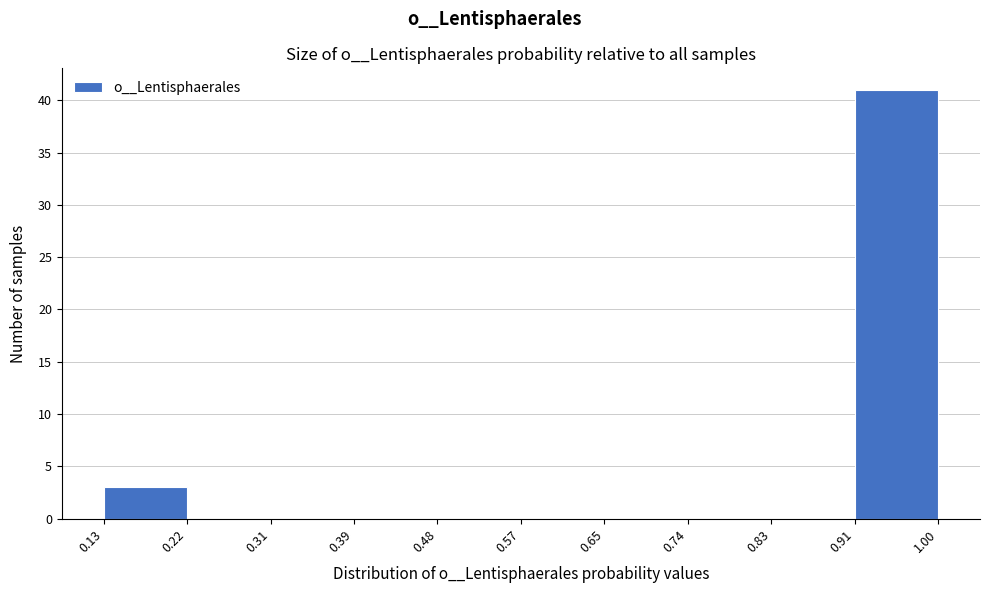

Reading left to right, list every bar in this chart as the range it spans on the x-axis followed by its height. The values are not printed on the chart, so give them approximately, as read against the axis.

0.13 to 0.22: 3
0.22 to 0.31: 0
0.31 to 0.39: 0
0.39 to 0.48: 0
0.48 to 0.57: 0
0.57 to 0.65: 0
0.65 to 0.74: 0
0.74 to 0.83: 0
0.83 to 0.91: 0
0.91 to 1.00: 41